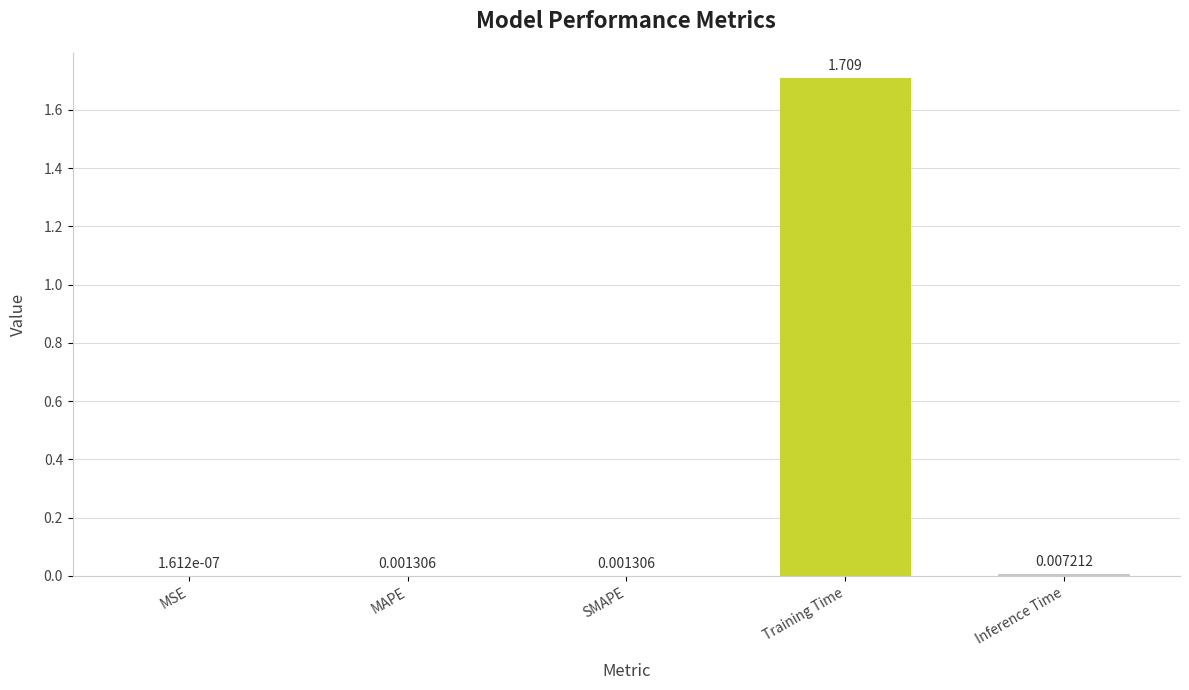

At which label is the value closest to 0?

MSE